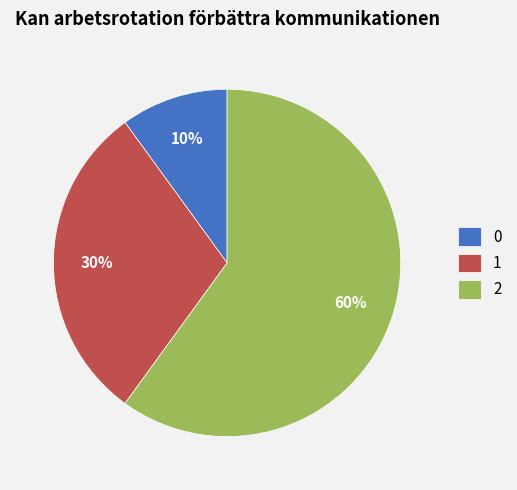

What is the ratio of the value at 2 to the value at 1?

2.0